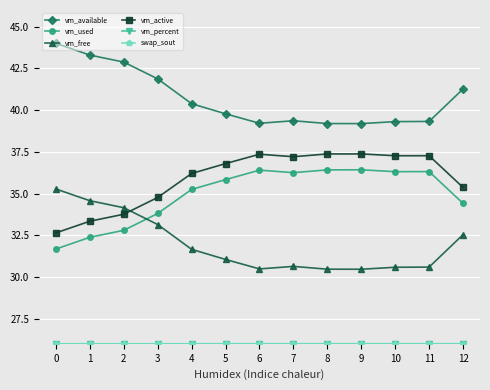

What is the lowest value of the vm_available series?

39.2